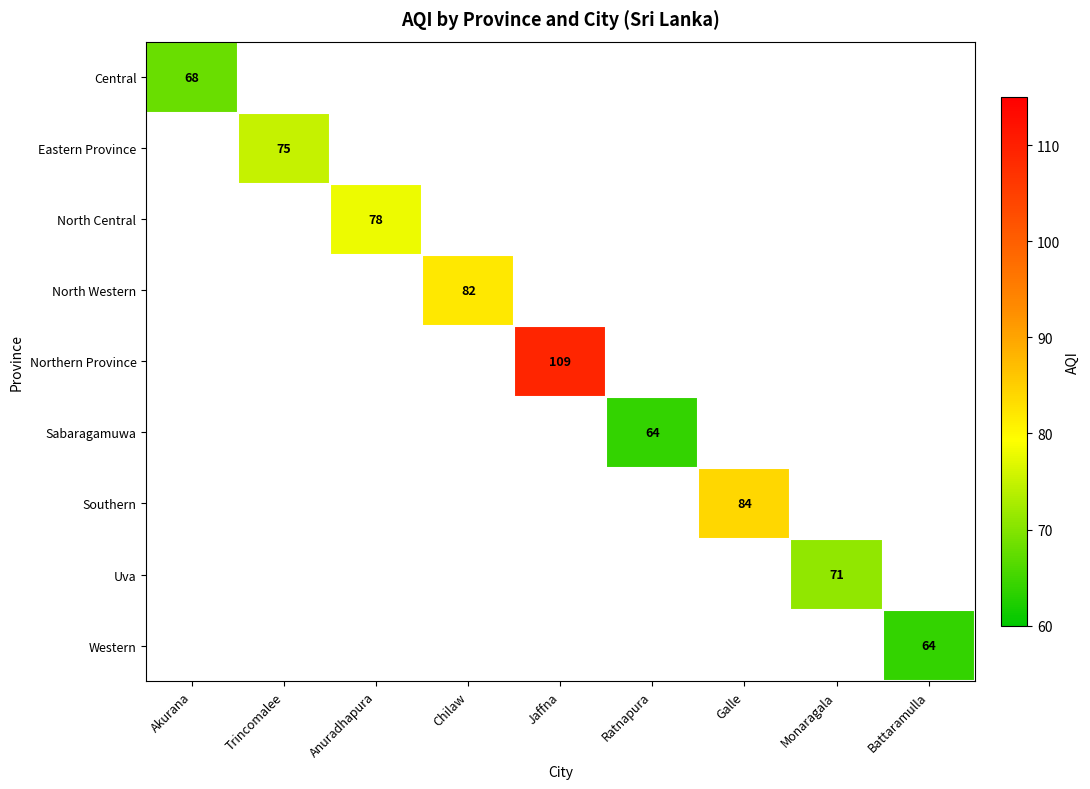

Is the value of Northern Province at Akurana greater than the value of Western at Battaramulla?

No